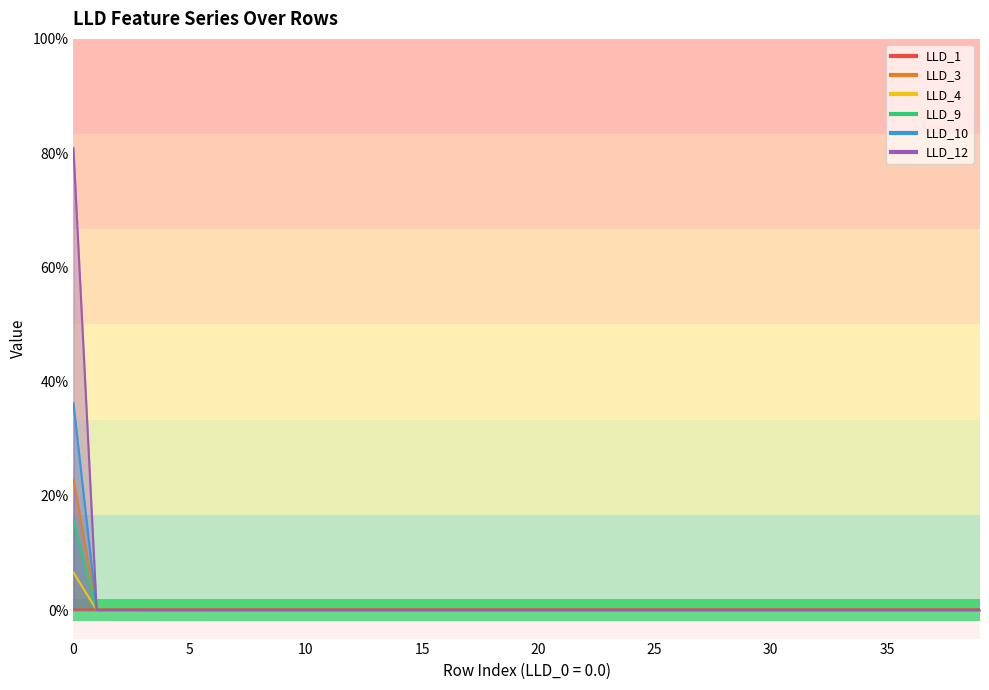

Which category has the lowest value in the LLD_10 series?

1